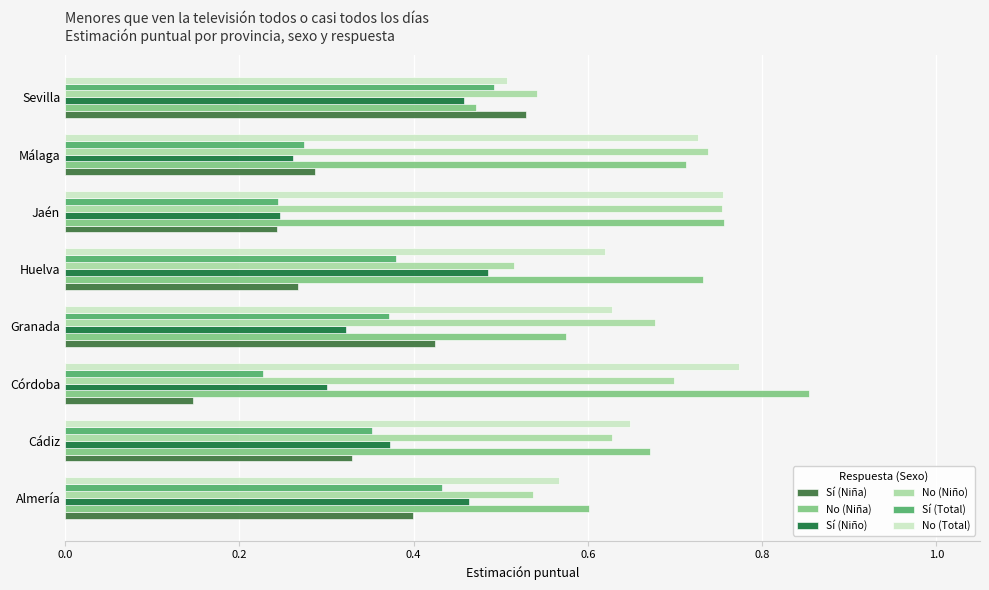

What is the sum of the No (Total) values at Granada and Málaga?

1.4